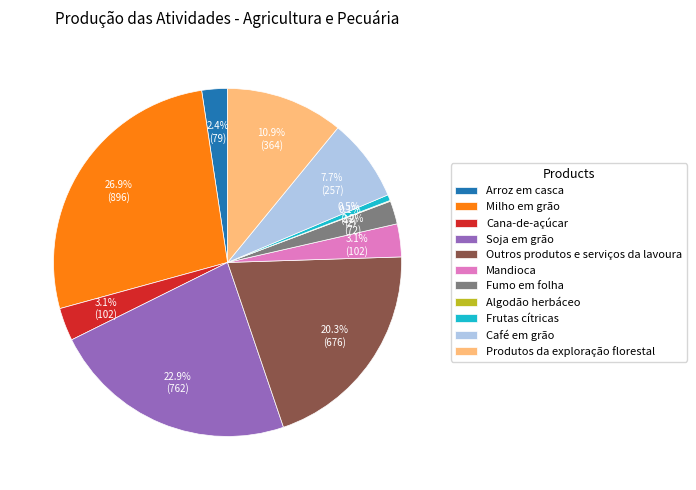

Does any single category account for the majority?

No